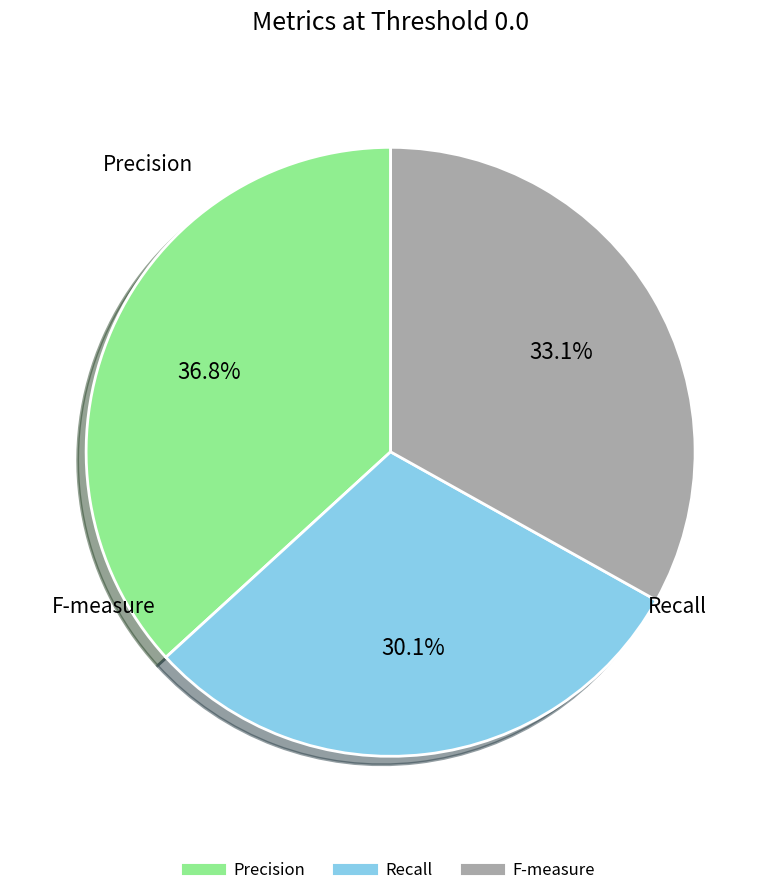

Which slice is the smallest?

Recall